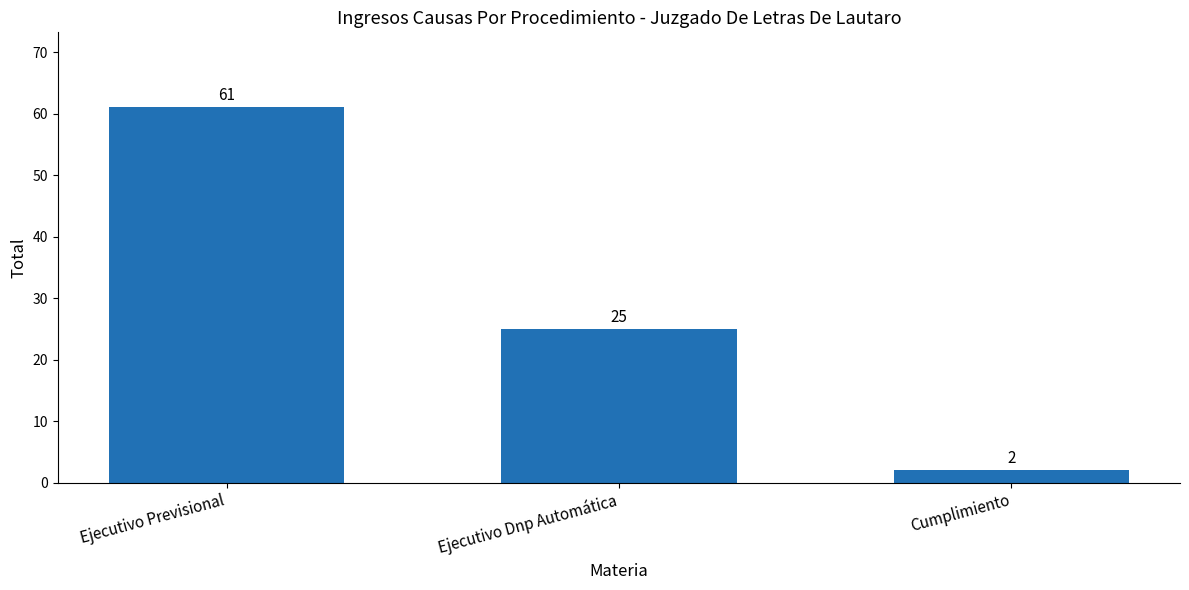

Rank the categories by value from highest to lowest.

Ejecutivo Previsional, Ejecutivo Dnp Automática, Cumplimiento